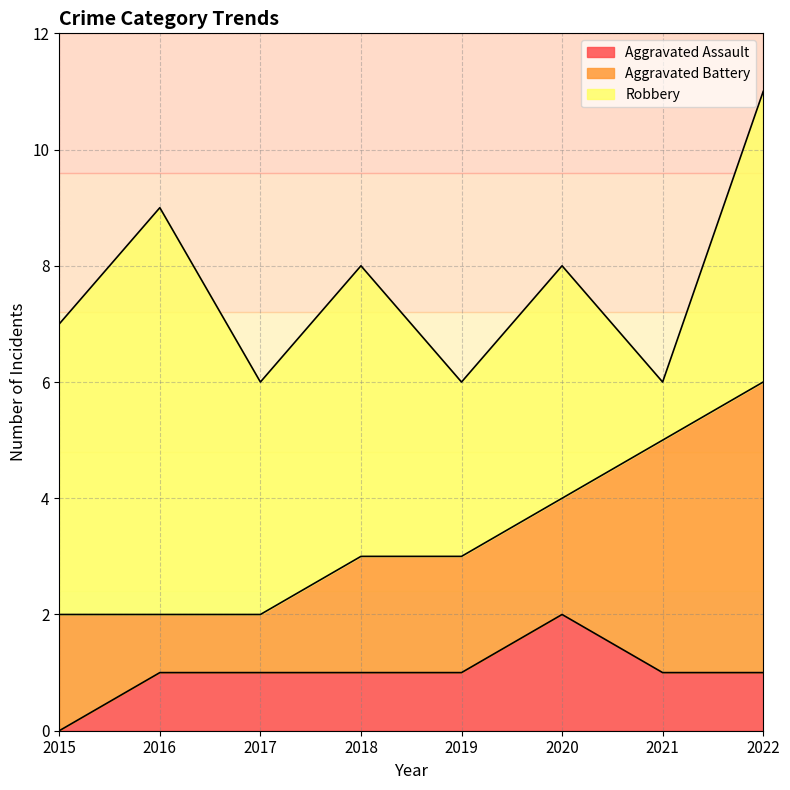

What is the value of the Robbery point at the 8th from the left?

5